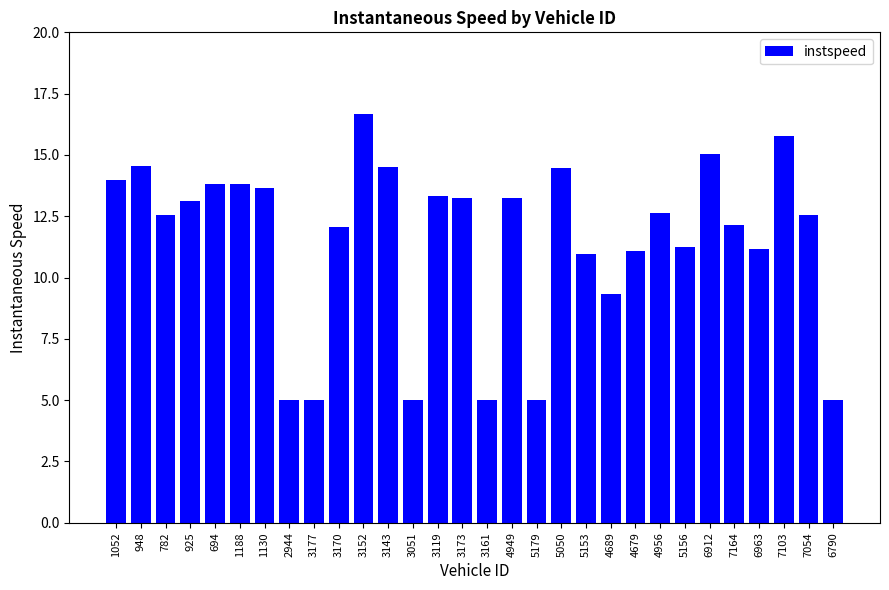

Are the bars grouped side by side (vs. stacked)?

No